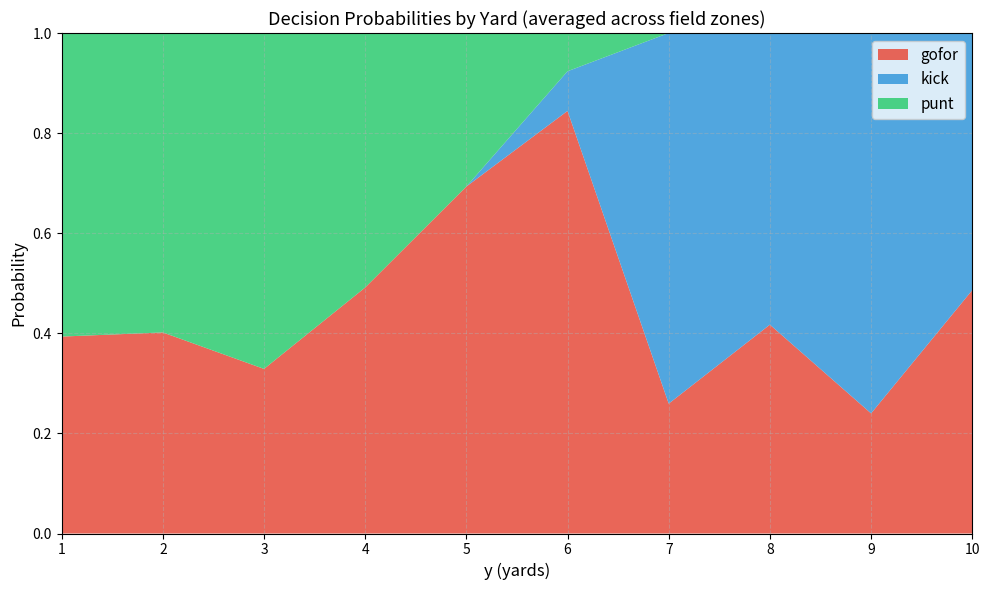

What is the total value across all series at 7?

1.0